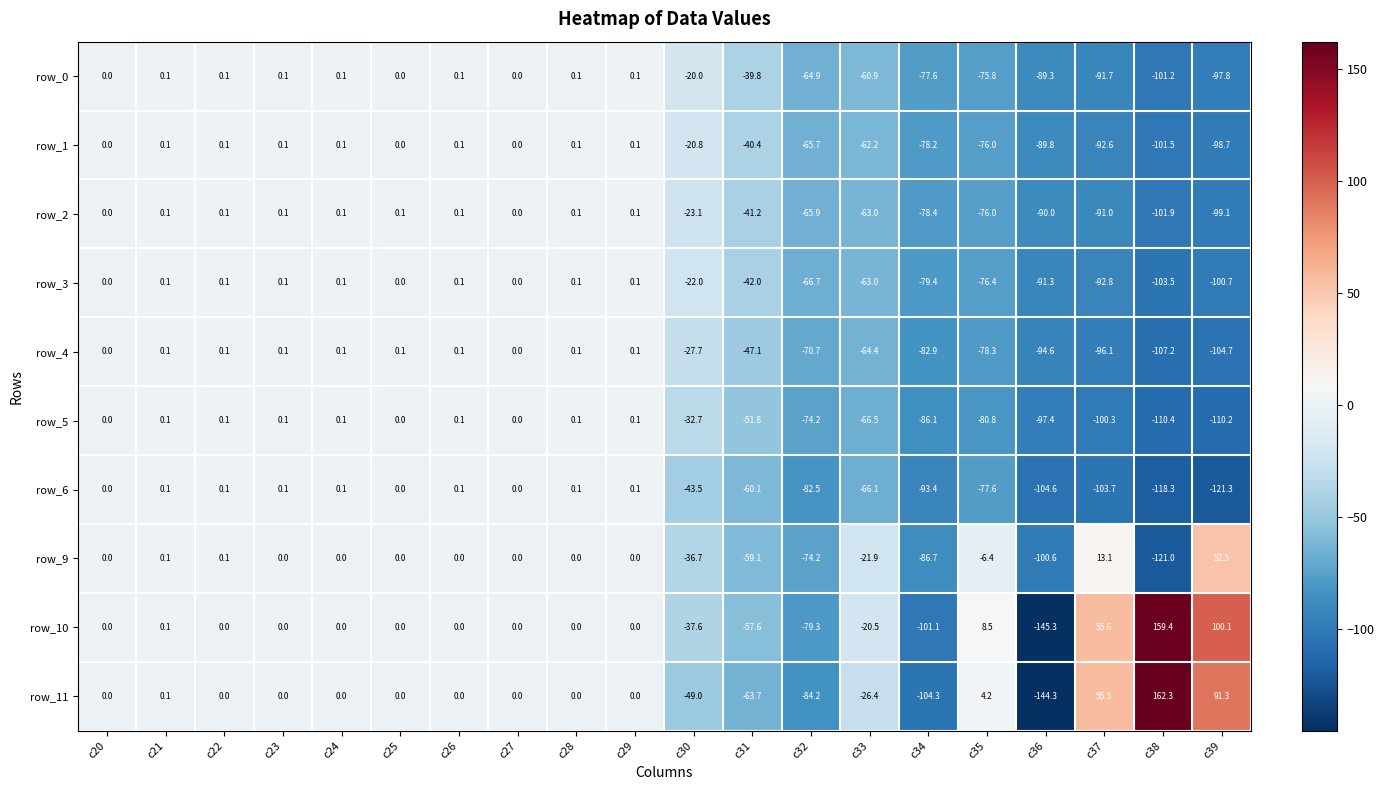

What is the total value across all series at c21?

1.0